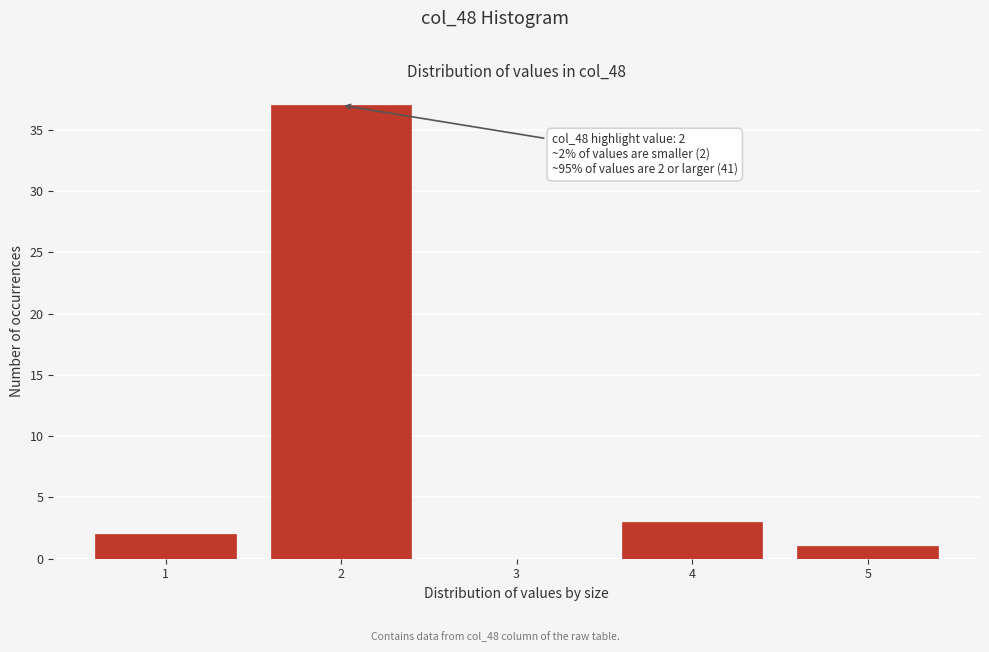

Which range on the x-axis has the tallest bar?

1.5 to 2.5